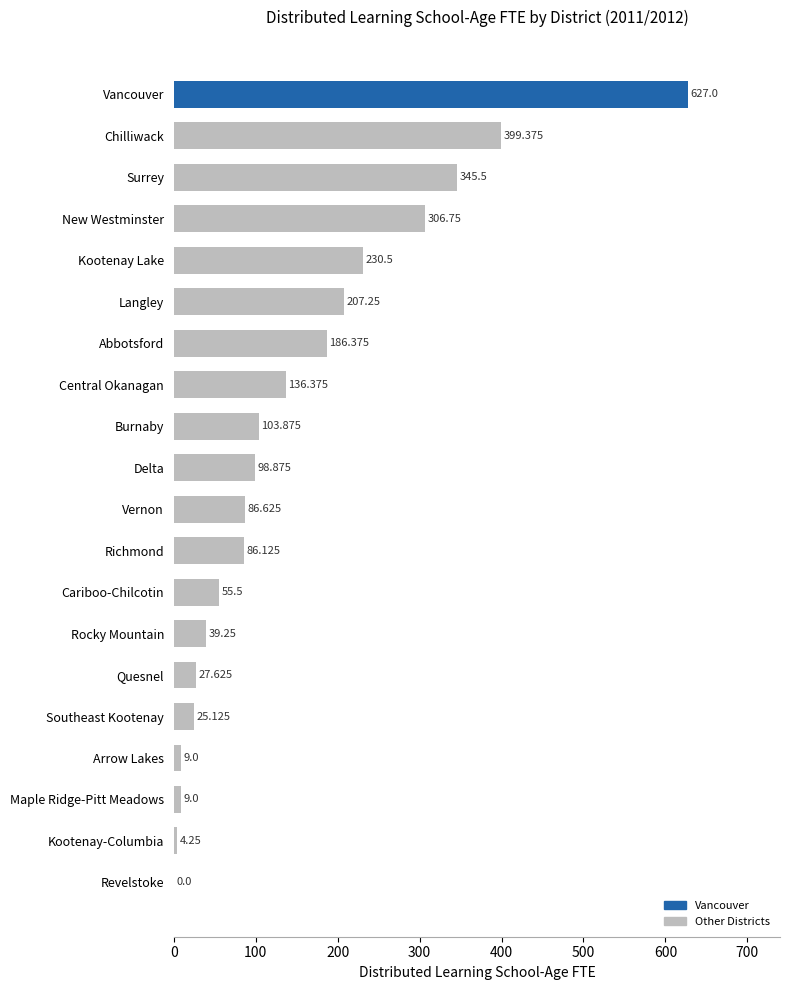

Count the number of values greater than 98.

10